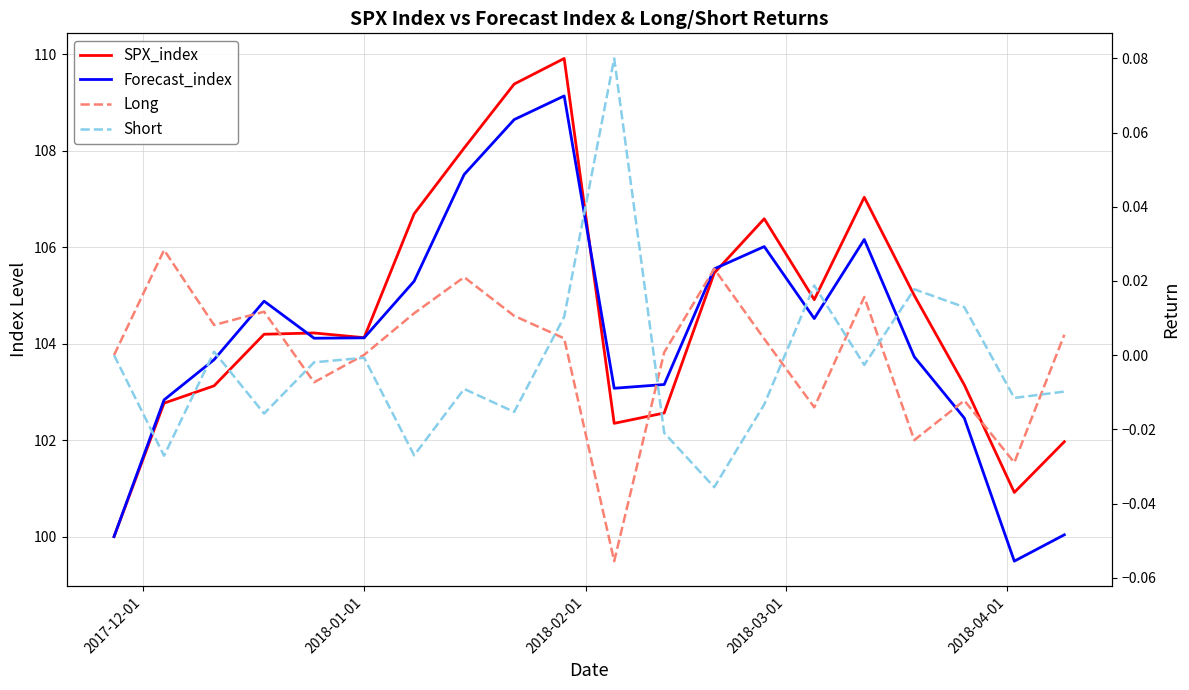

What is the sum of all SPX_index values?

2092.4